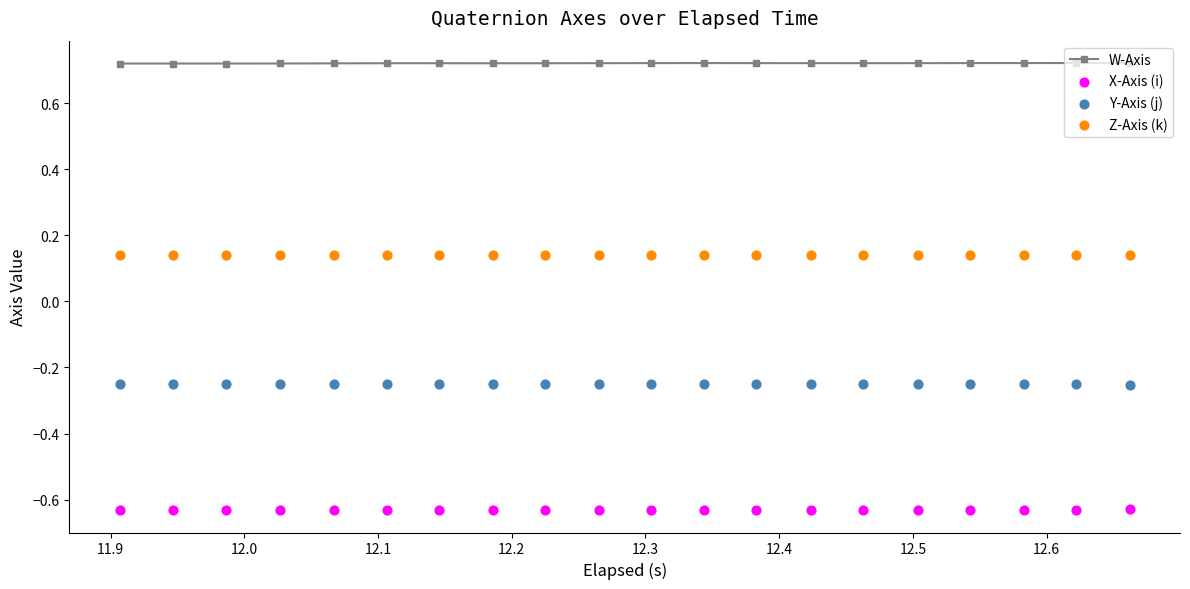

True or false: W-Axis has more than 0 points higher than both neighbors.

True